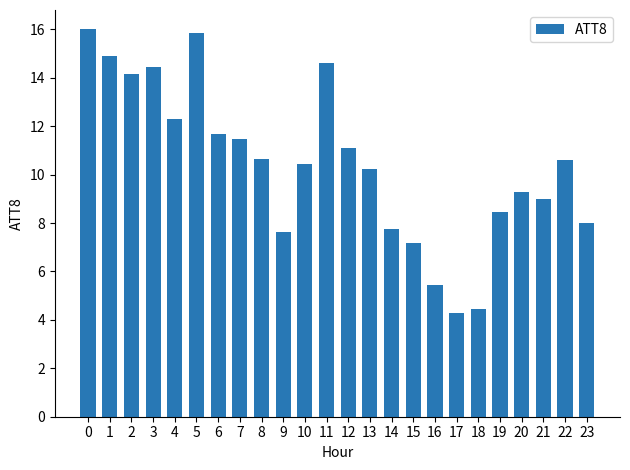

What is the difference between the second highest and minimum values?

11.6